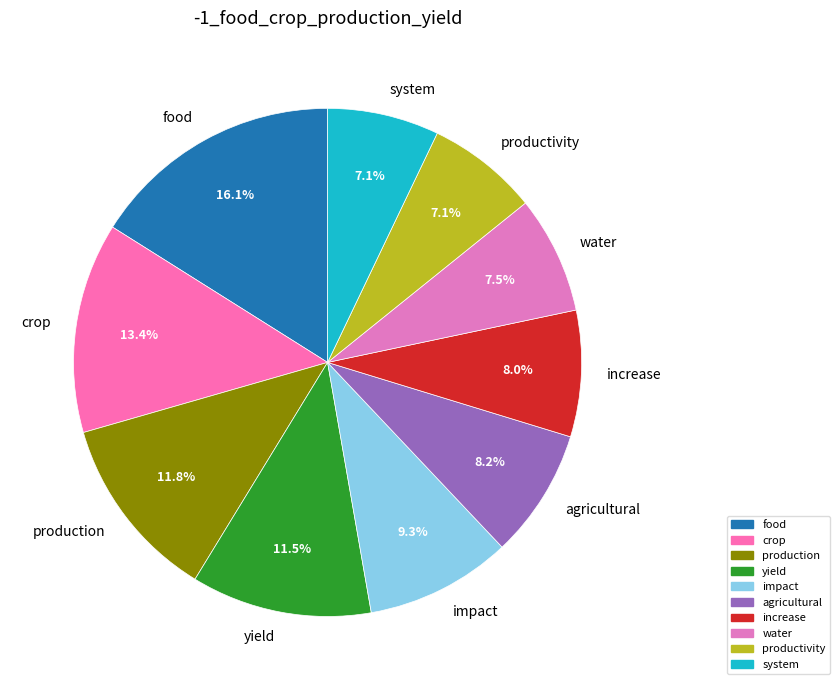

Is there a majority slice in this chart?

No